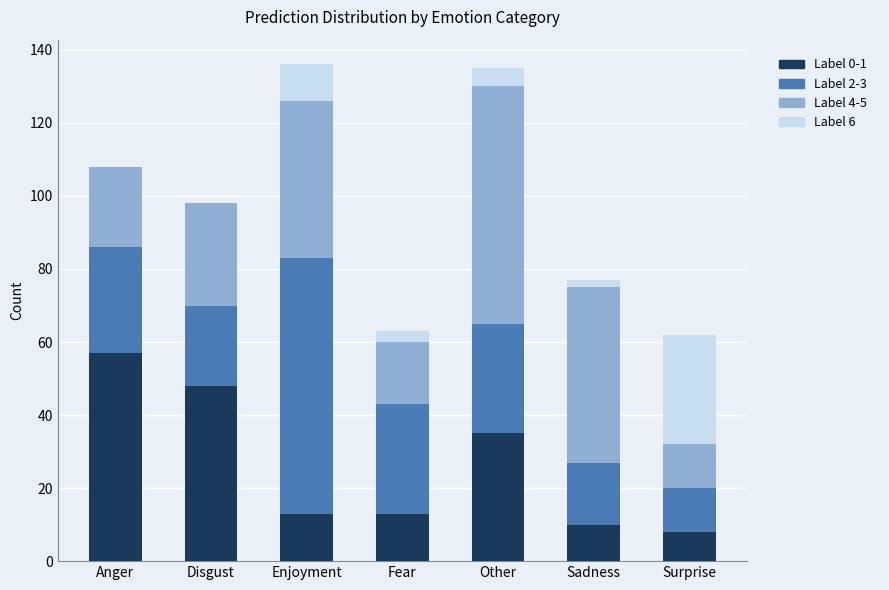

How many categories are shown in the chart?

7